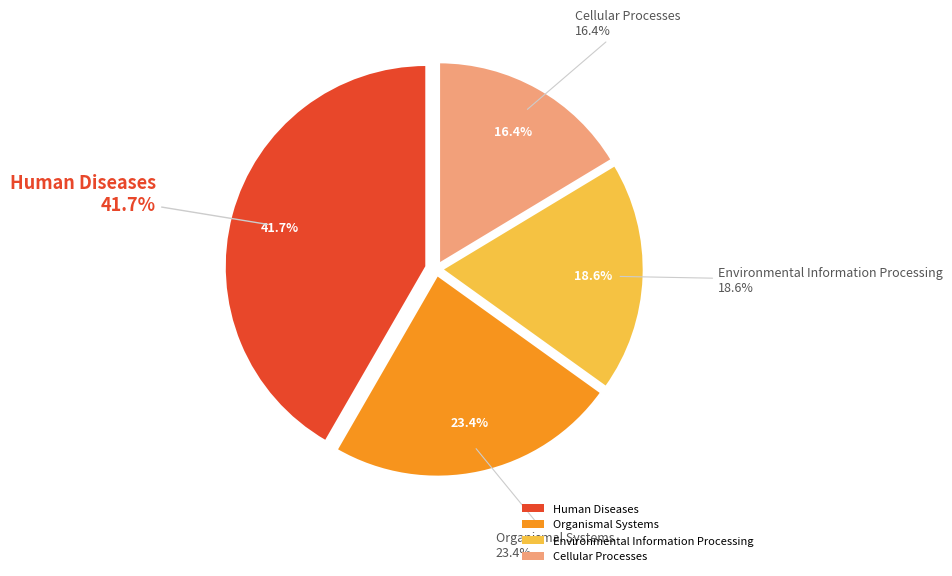

Is it true that Environmental Information Processing is 19% of the pie?

True